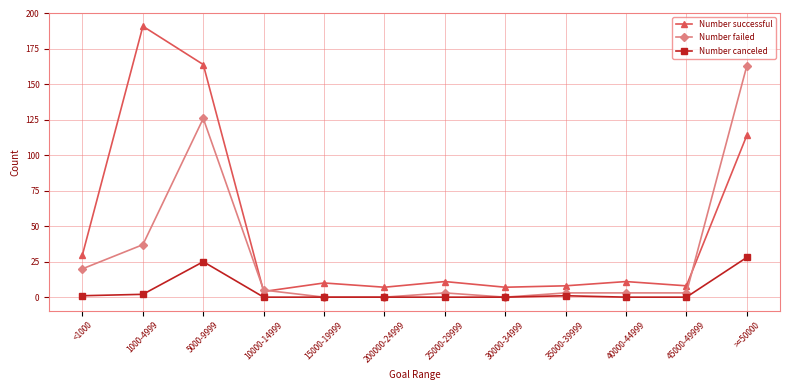

True or false: Number failed has more than 1 interior local peaks.

True